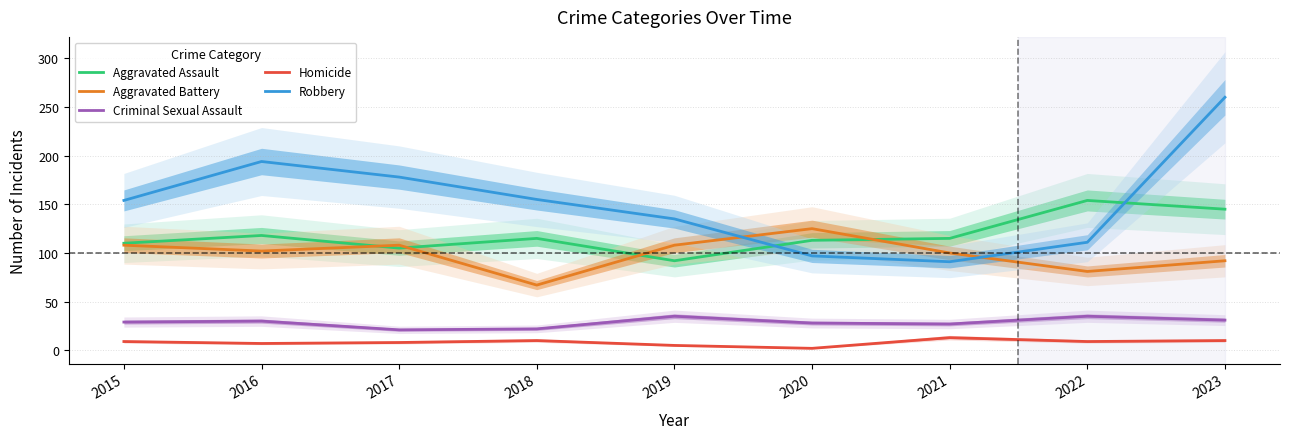

Rank the categories by Homicide value from highest to lowest.

2021, 2018, 2023, 2015, 2022, 2017, 2016, 2019, 2020